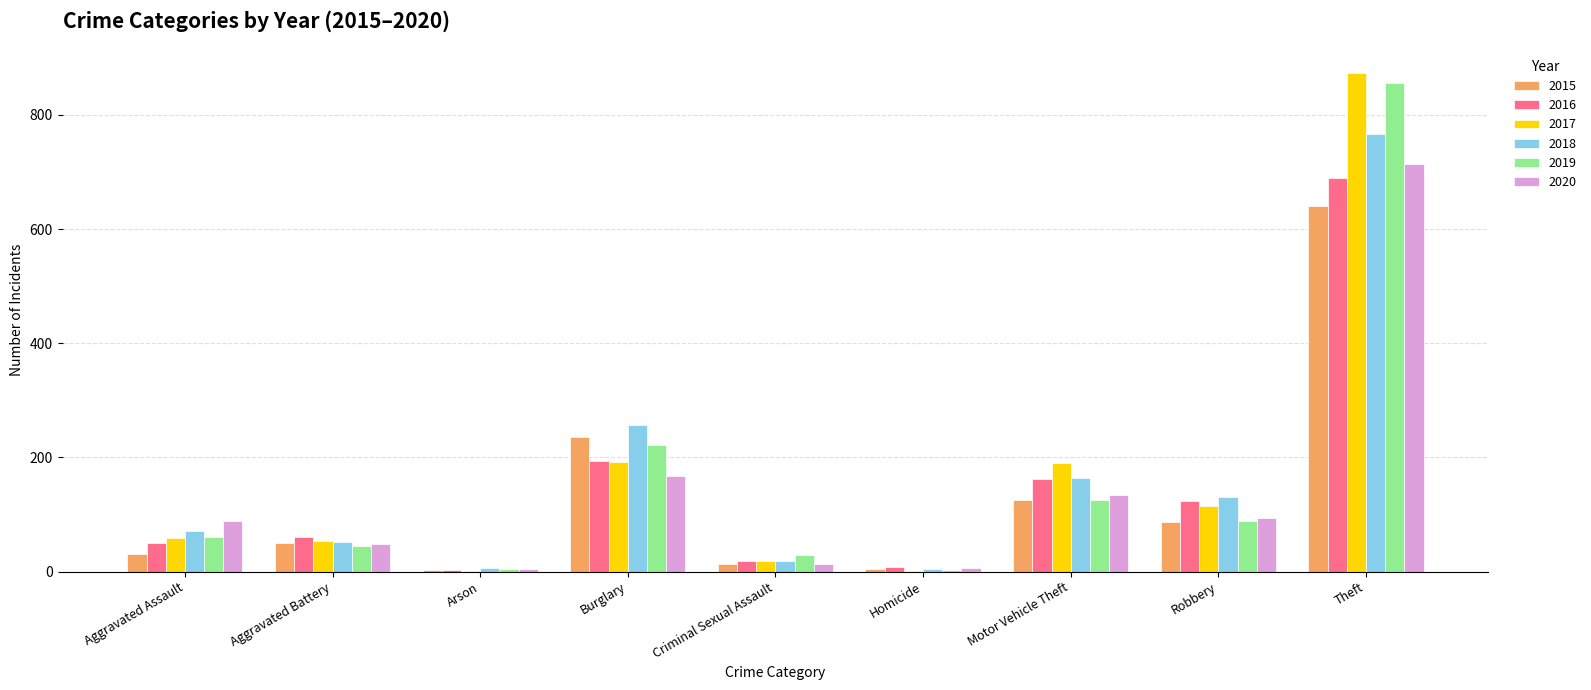

Between Aggravated Assault and Motor Vehicle Theft, which series saw the biggest shift?

2017